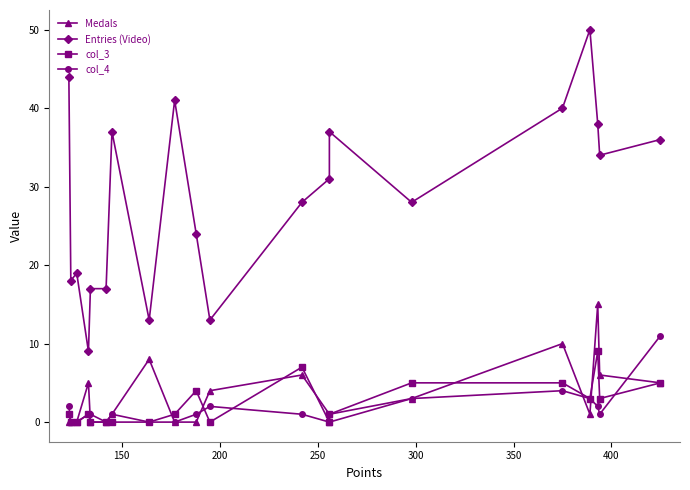

Which series ends up on top after the final intersection of Medals and col_3?

Medals